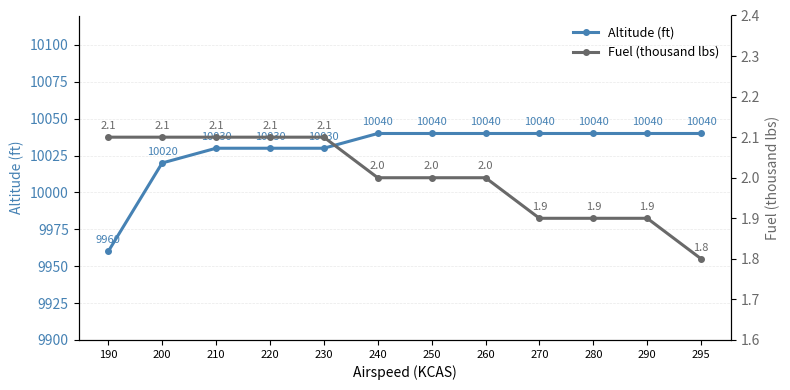

True or false: Altitude (ft) and Fuel (thousand lbs) intersect in this chart.

False